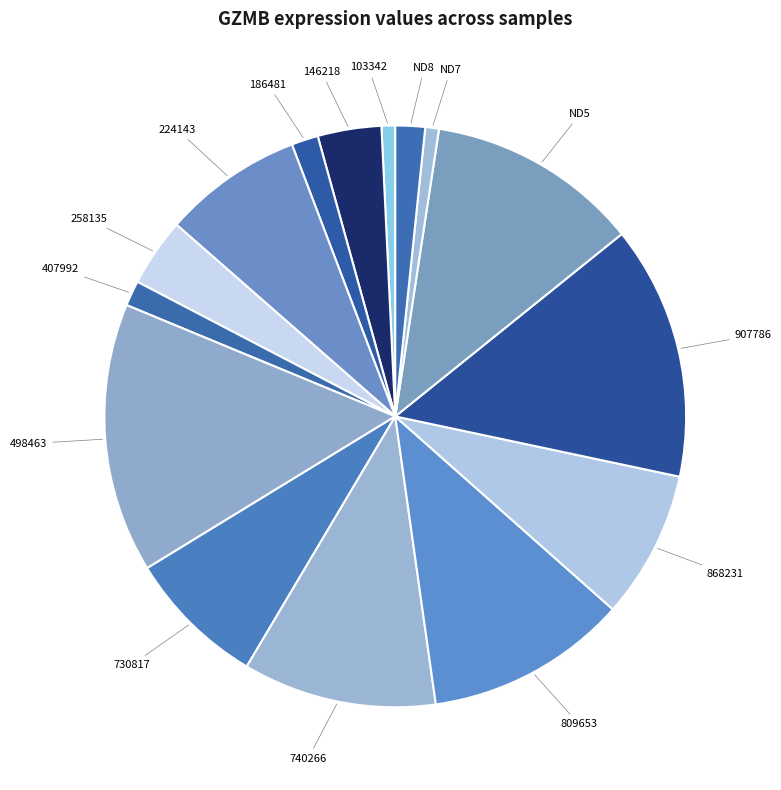

How many slices are in this pie chart?

15